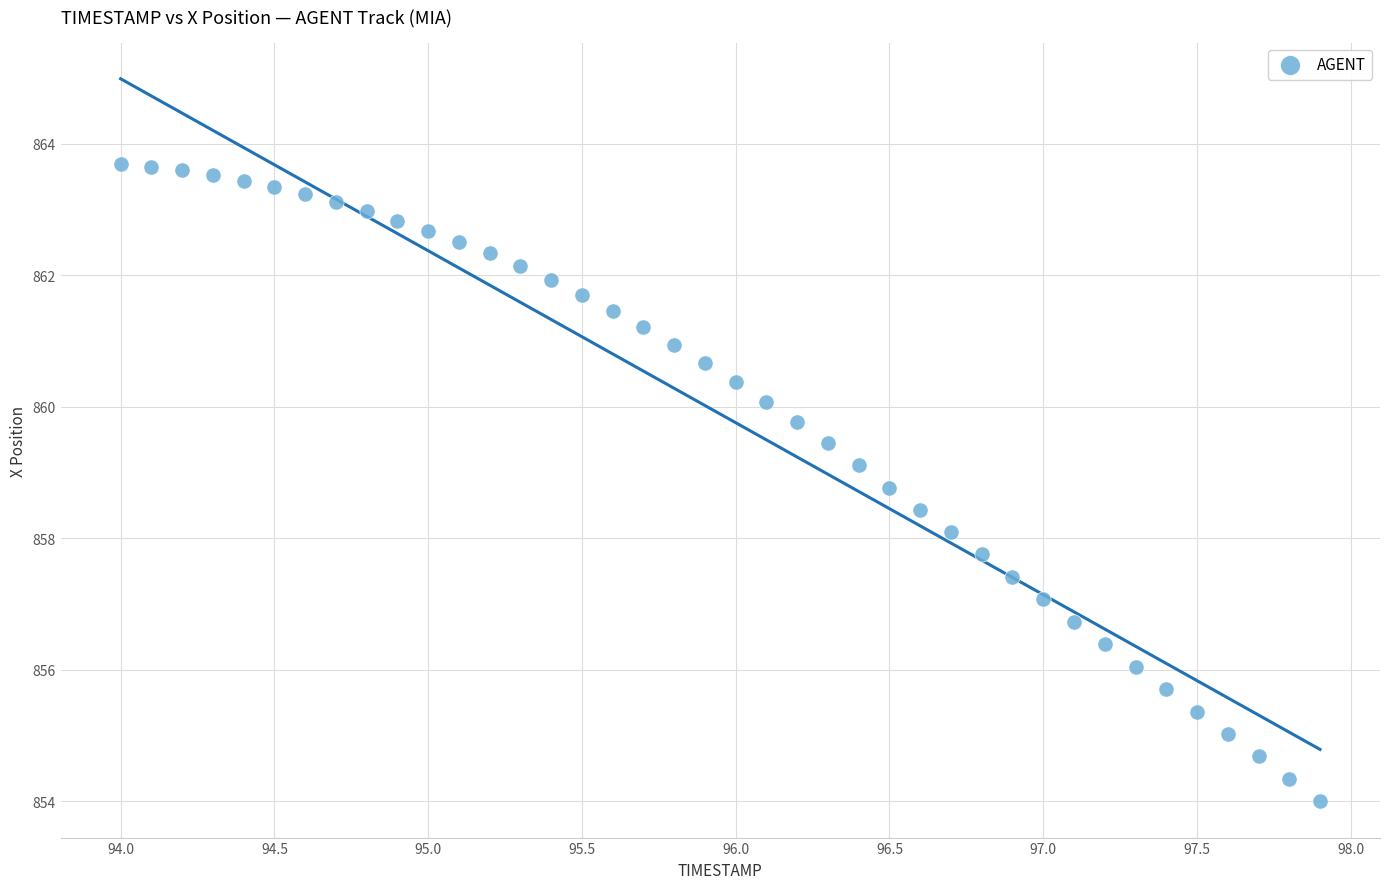

What is the range of Y values (max minus min)?

9.7